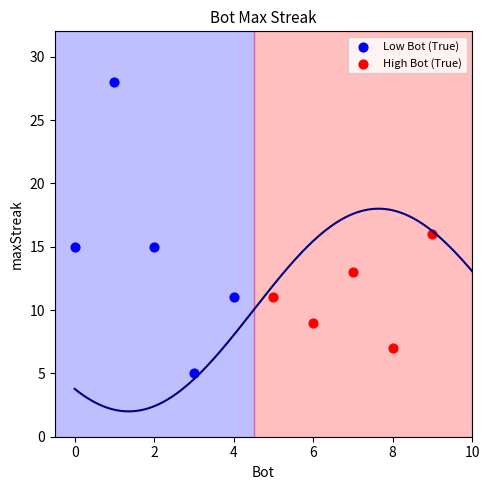

Which series reaches the minimum Y coordinate?

Low Bot (True)